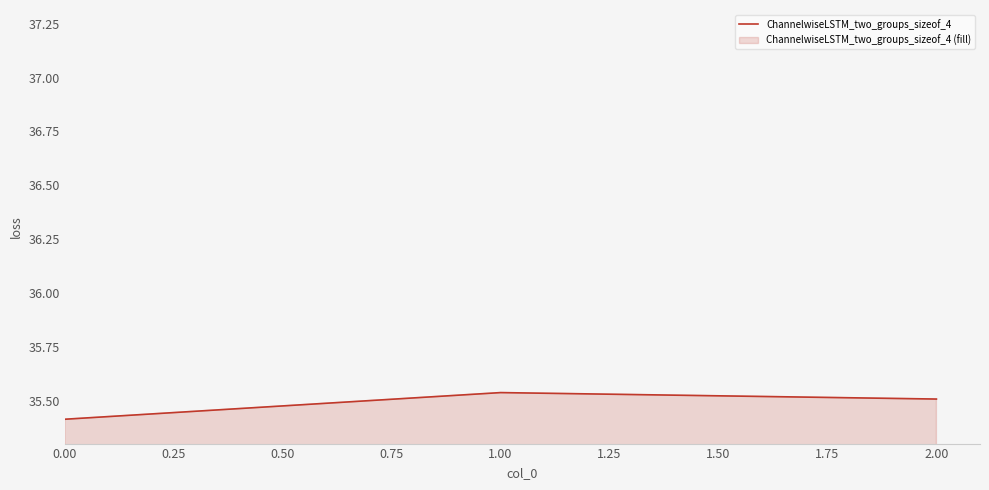

What is the average value?

35.5